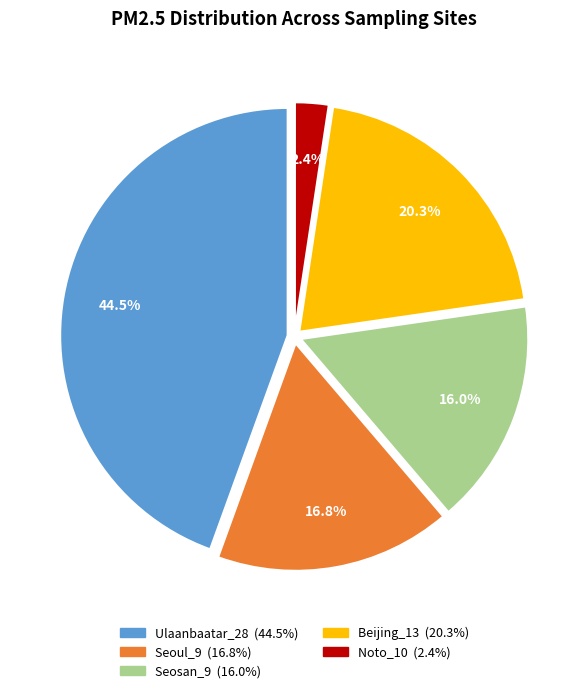

What is the smallest slice in the pie chart?

Noto_10